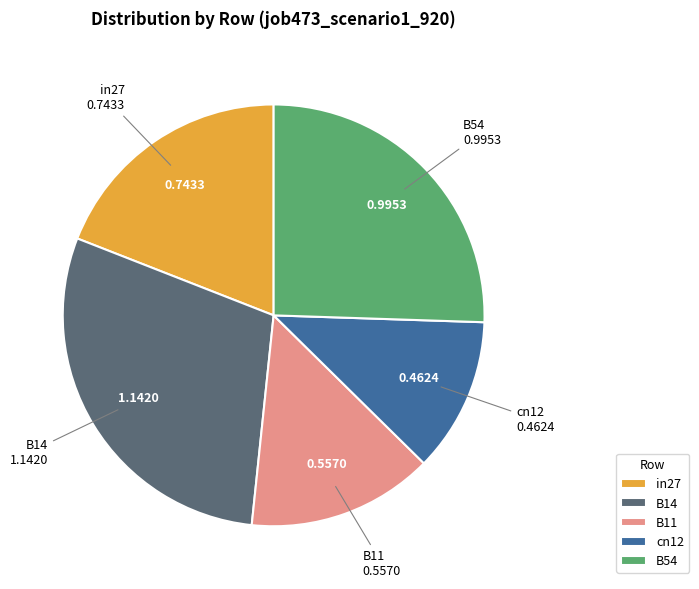

Count the number of slices in the pie.

5